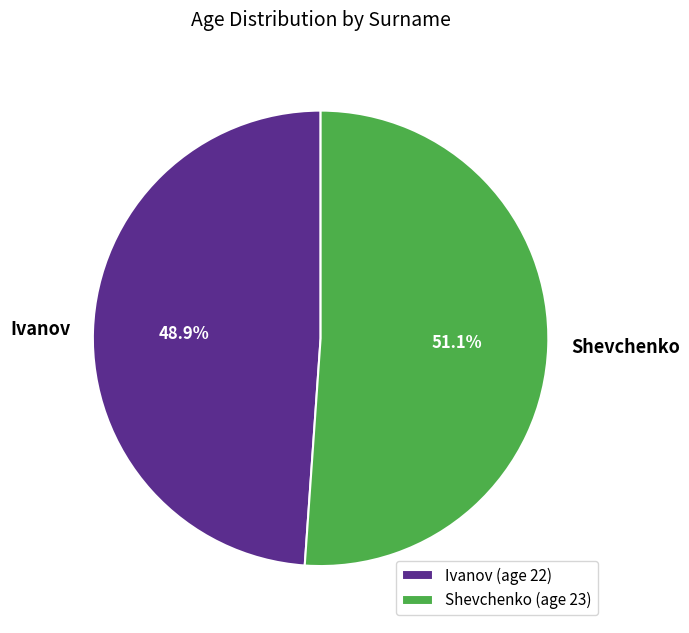

To the nearest percent, what percentage of the pie is Ivanov?

49%